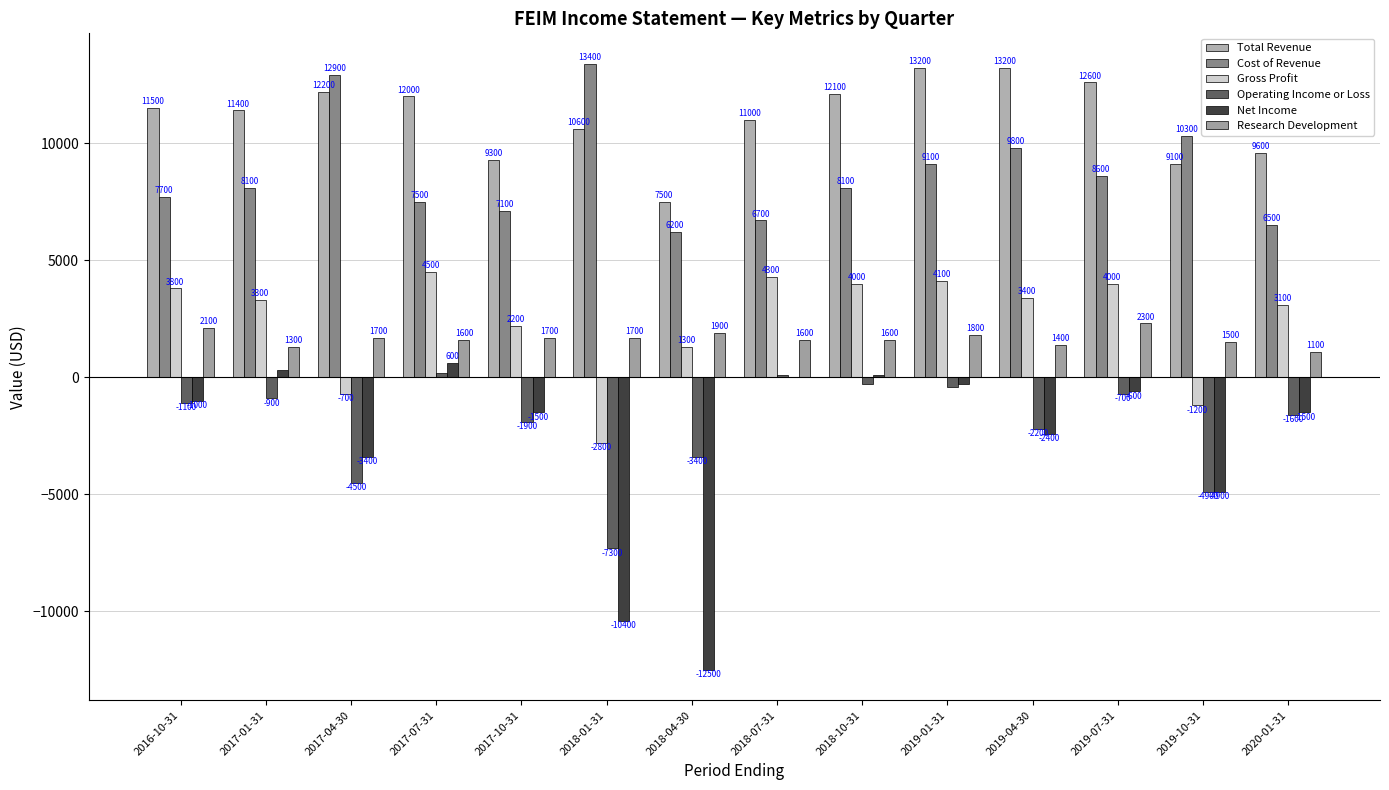

List the labels in order of Cost of Revenue value, largest first.

2018-01-31, 2017-04-30, 2019-10-31, 2019-04-30, 2019-01-31, 2019-07-31, 2017-01-31, 2018-10-31, 2016-10-31, 2017-07-31, 2017-10-31, 2018-07-31, 2020-01-31, 2018-04-30